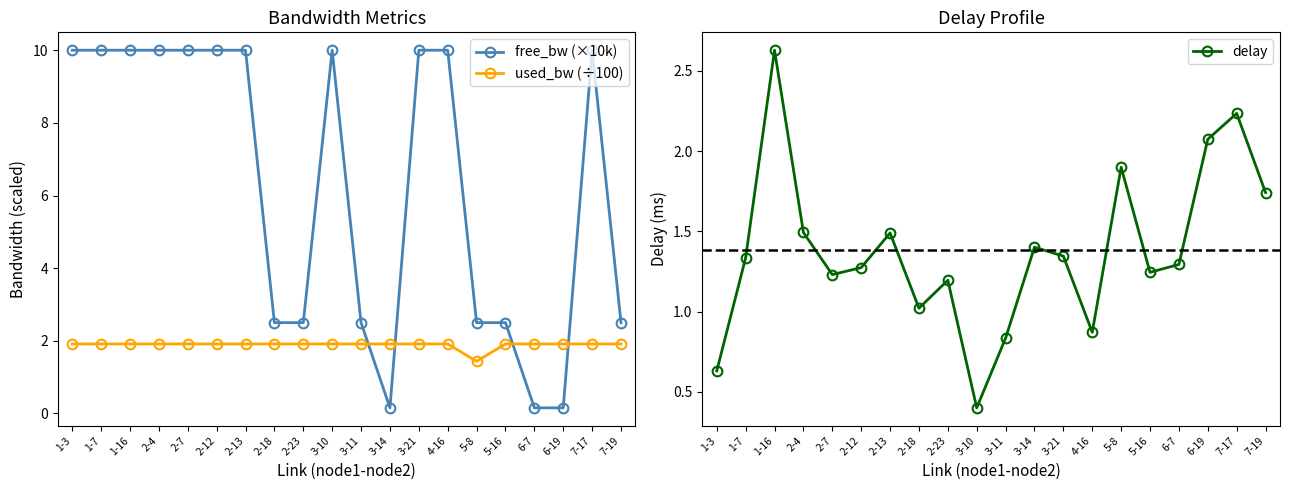

Is the value of free_bw (×10k) at 3-14 greater than the value of used_bw (÷100) at 3-14?

No